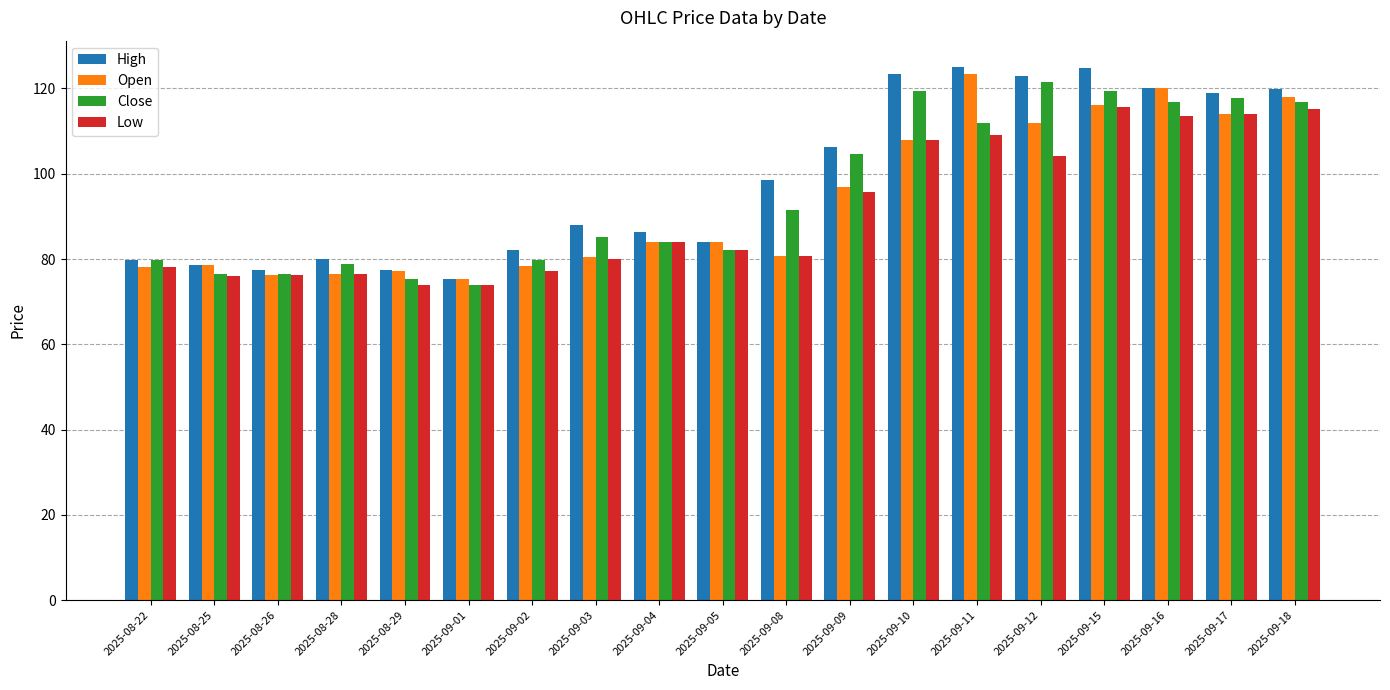

What is the maximum value shown in the chart?

124.9